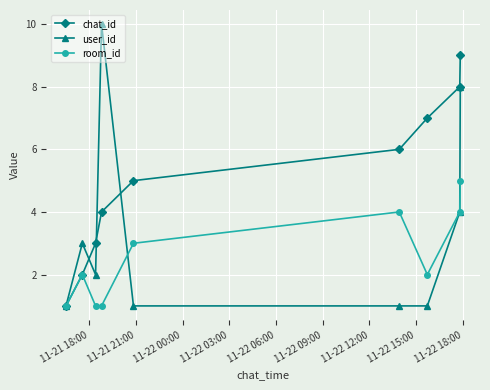

What is the value of the chat_id point at the 4th from the left?

4